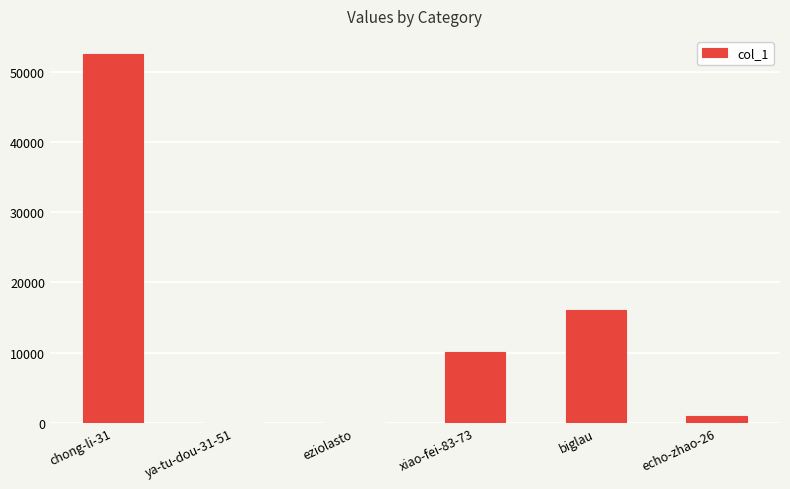

Which has a higher value, xiao-fei-83-73 or biglau?

biglau